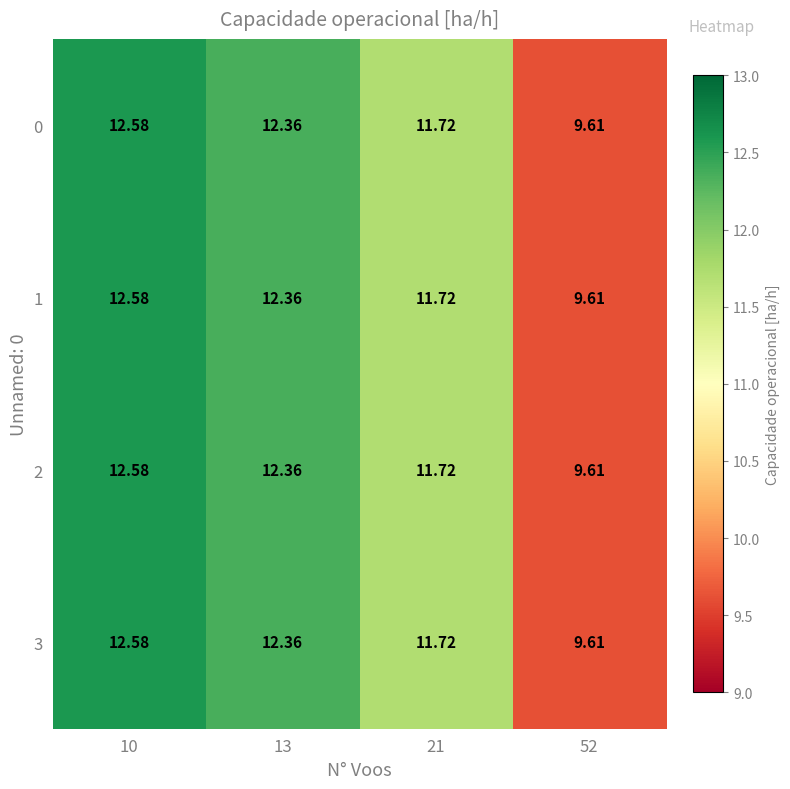

Is the value of 2 at 10 greater than the value of 3 at 21?

Yes